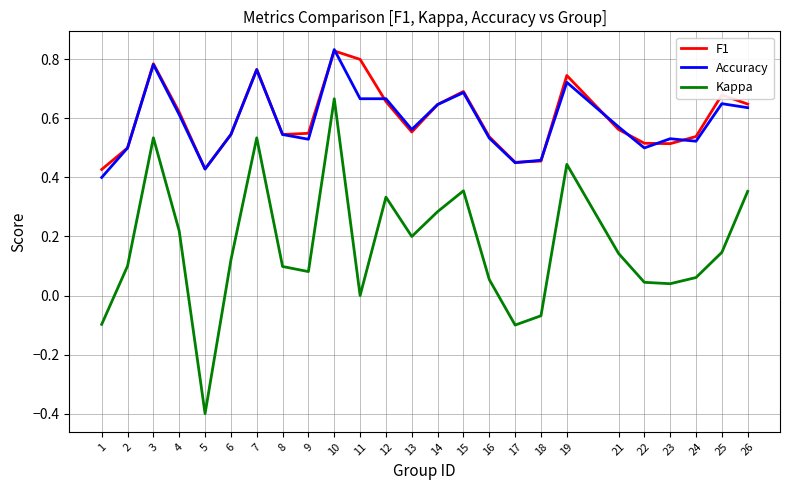

Which series changed the most between 7 and 10?

Kappa